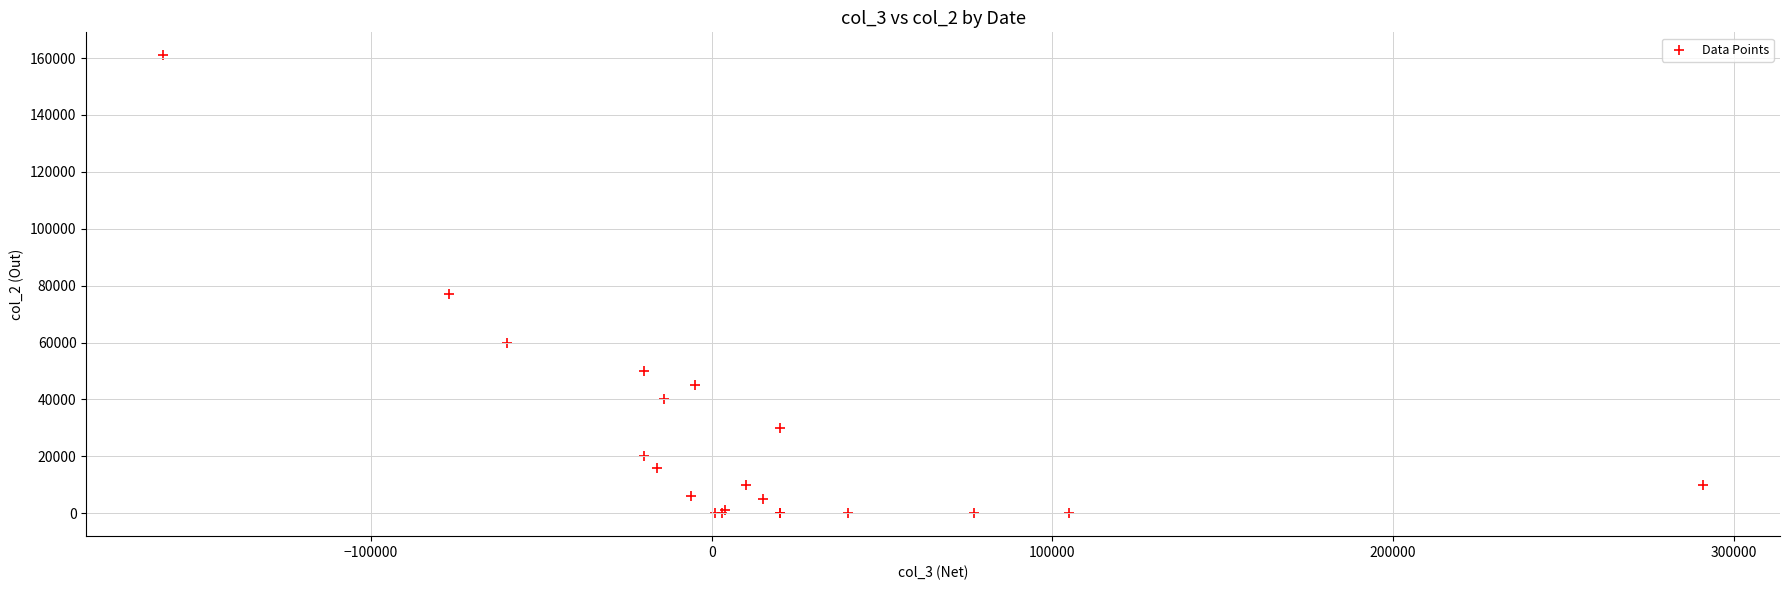

What Y value in the scatter plot is closest to 80500?

77000